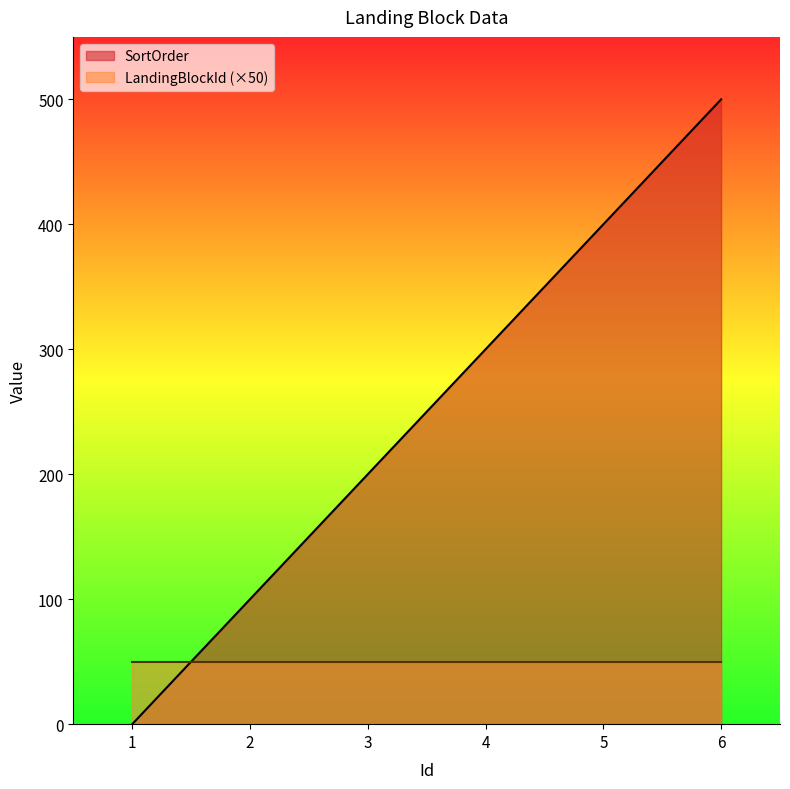

What is the difference between the second highest and minimum values?

400